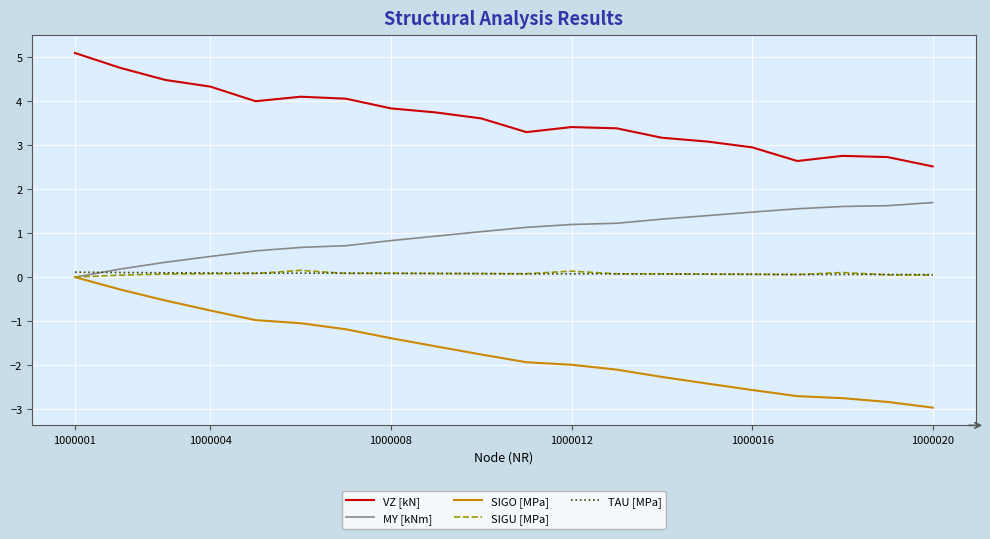

Which series has the largest total across all categories?

VZ [kN]